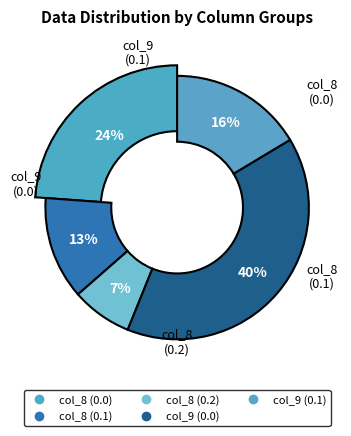

Combined, do 0.0 and 0.2 account for over 50%?

No